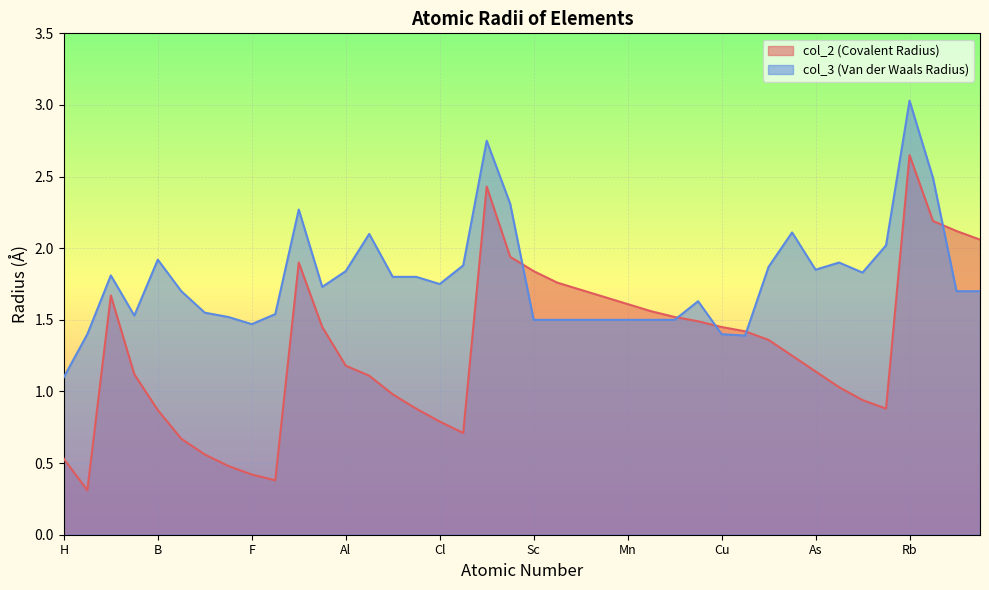

Is the value of col_2 (Covalent Radius) at Kr greater than the value of col_3 (Van der Waals Radius) at Si?

No